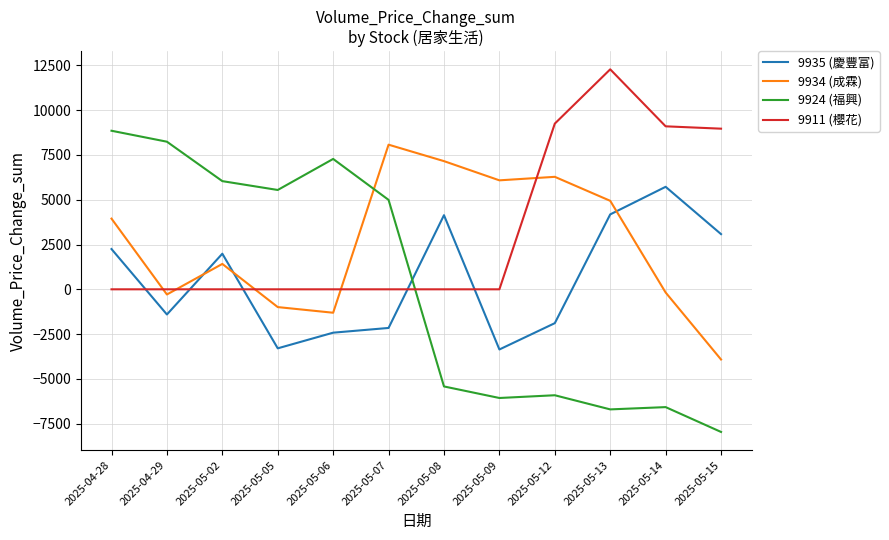

Rank the series at 2025-04-28 from highest to lowest value.

9924 (福興), 9934 (成霖), 9935 (慶豐富), 9911 (櫻花)